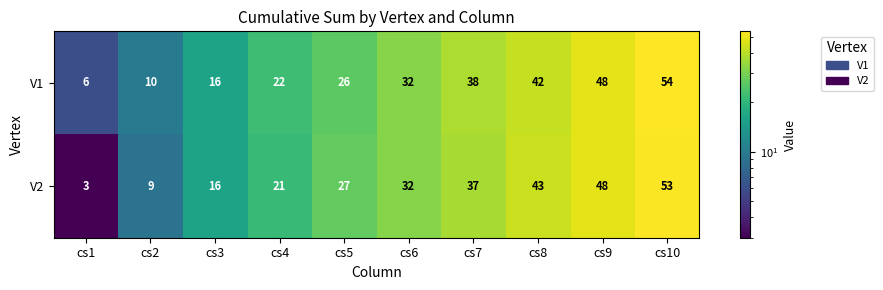

At cs7, list the series in order from smallest to largest.

V2, V1